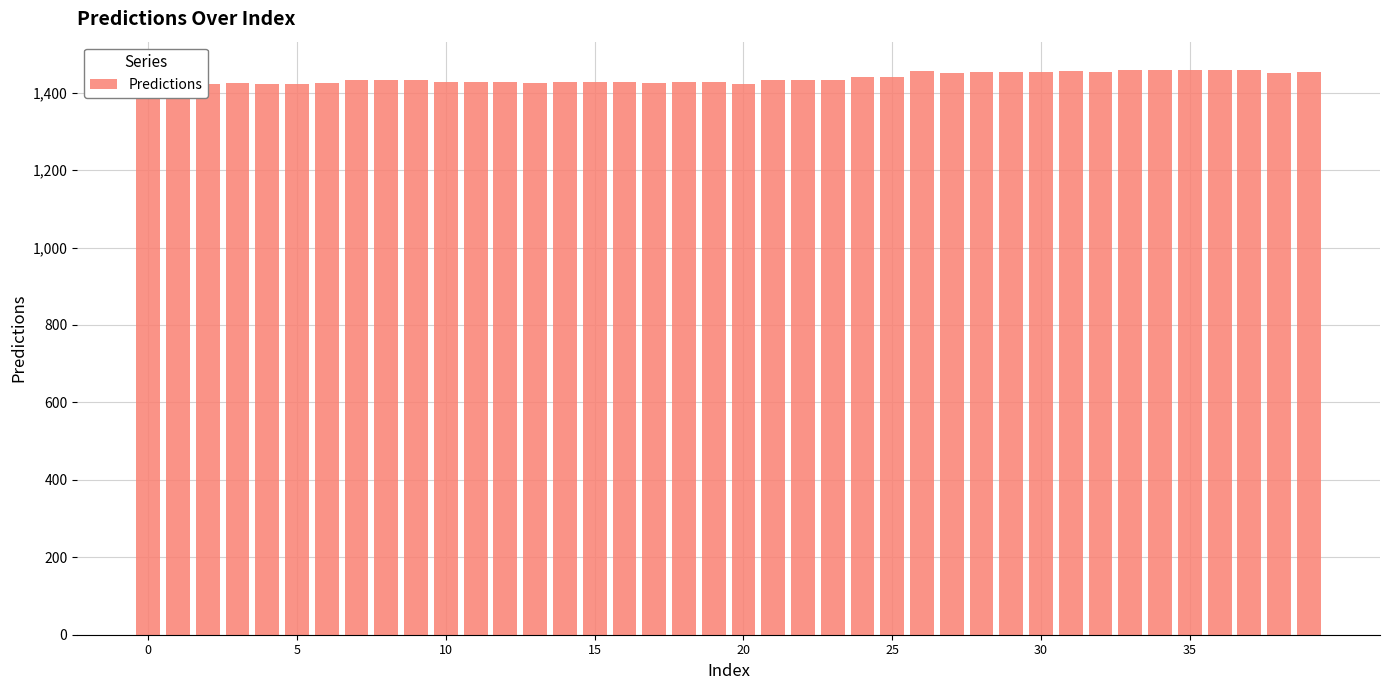

What is the difference between the second highest and second lowest values?

36.2